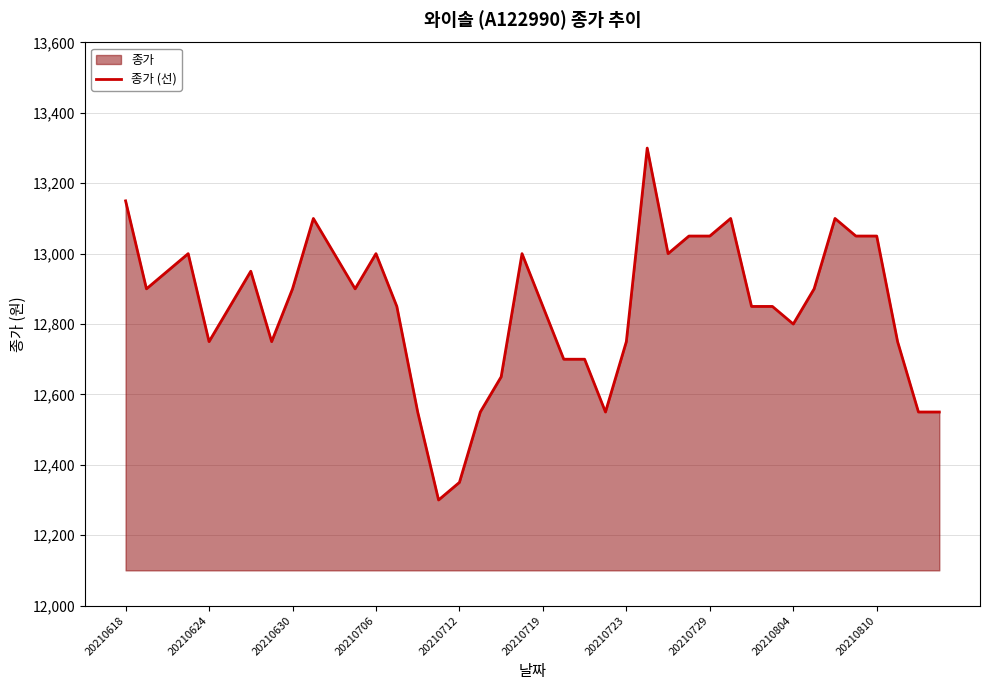

How many points are higher than both their immediate neighbors (excluding endpoints)?

8